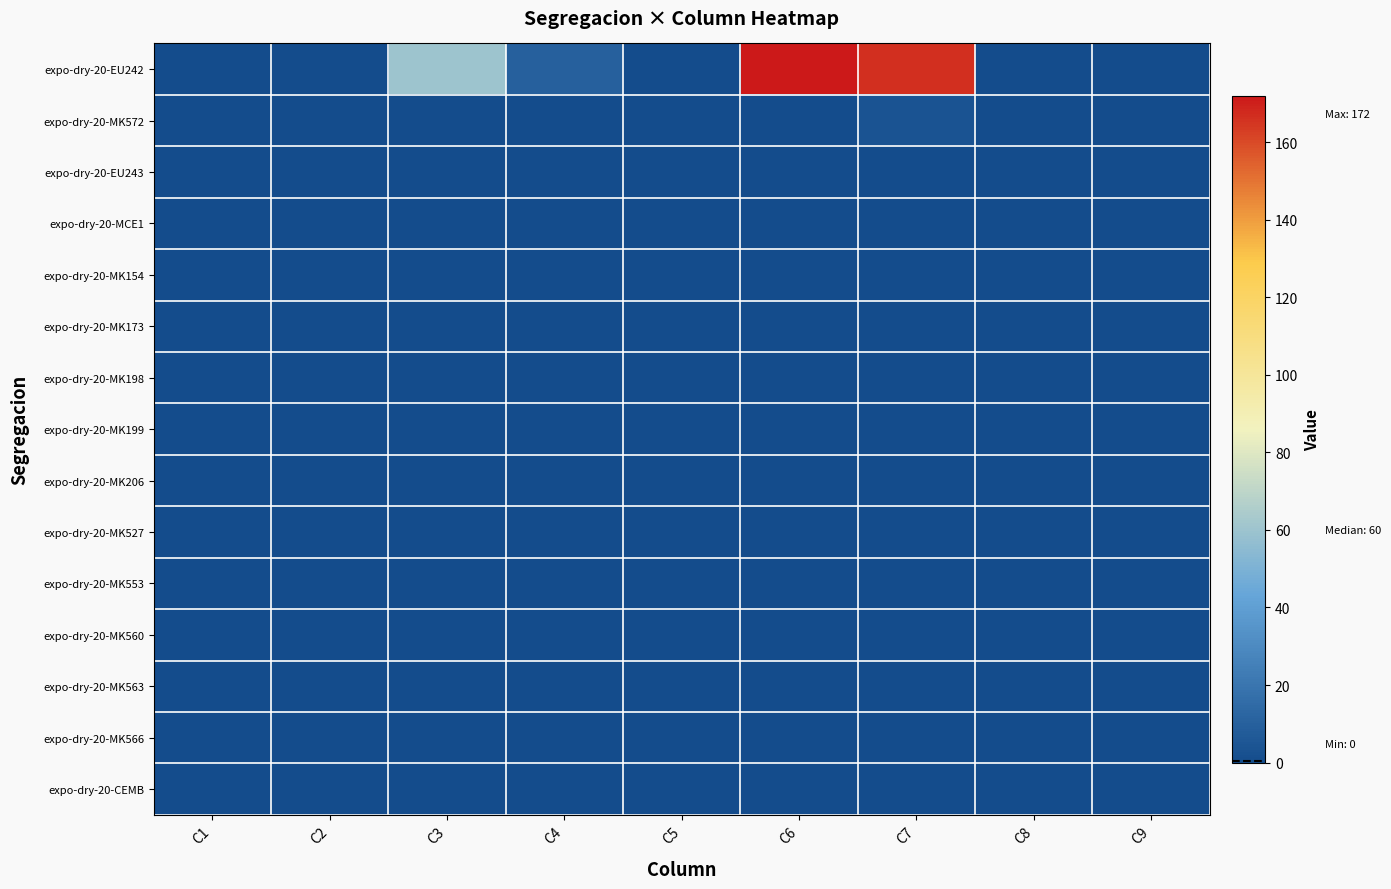

Which series has the largest total across all categories?

expo-dry-20-EU242